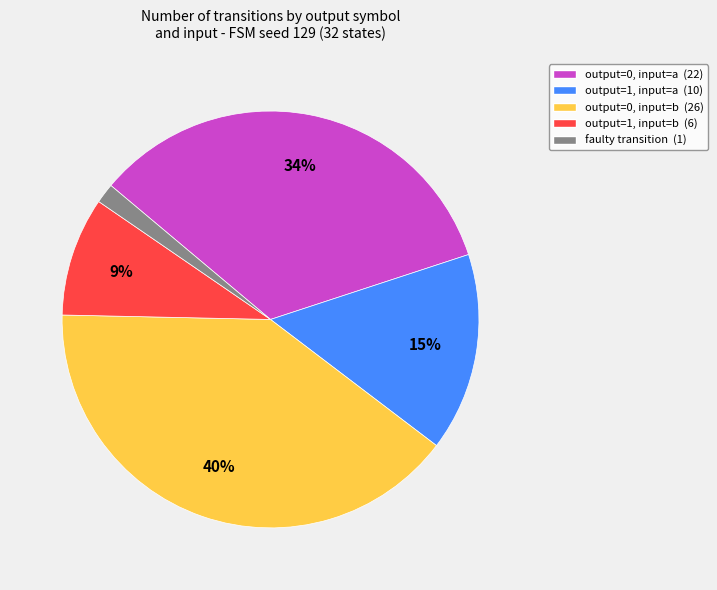

Do faulty transition (1) and output=1, input=a (10) together represent more than half of the pie?

No